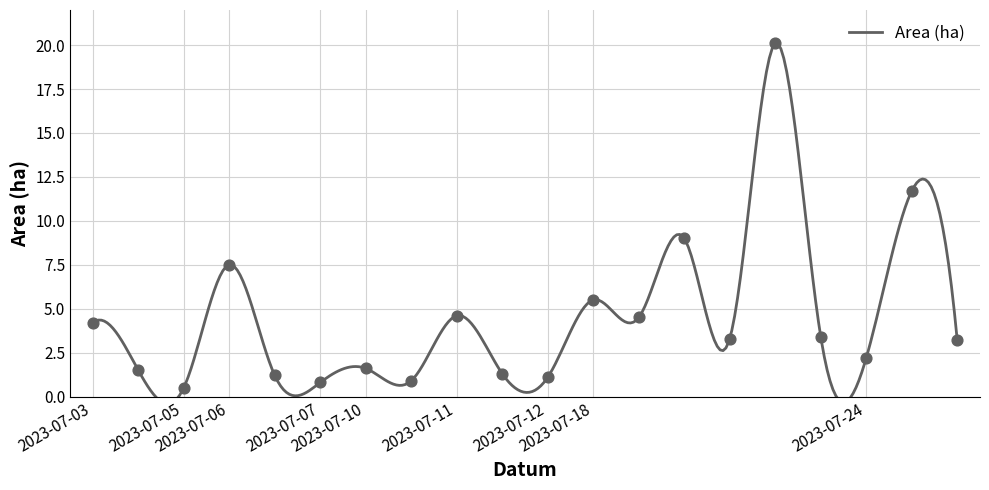

Between 2023-07-06 and 2023-07-06, which is larger?

2023-07-06